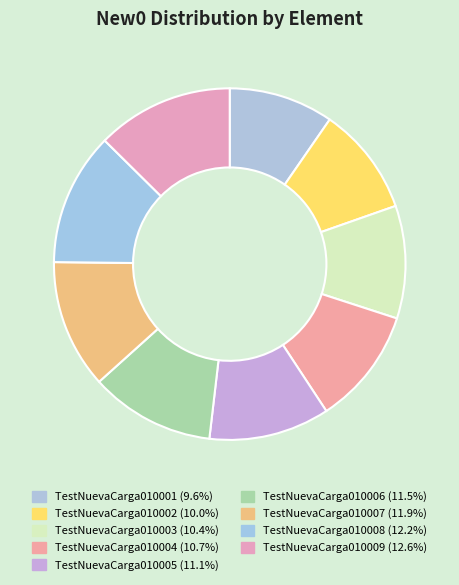

How many segments does this pie chart have?

9